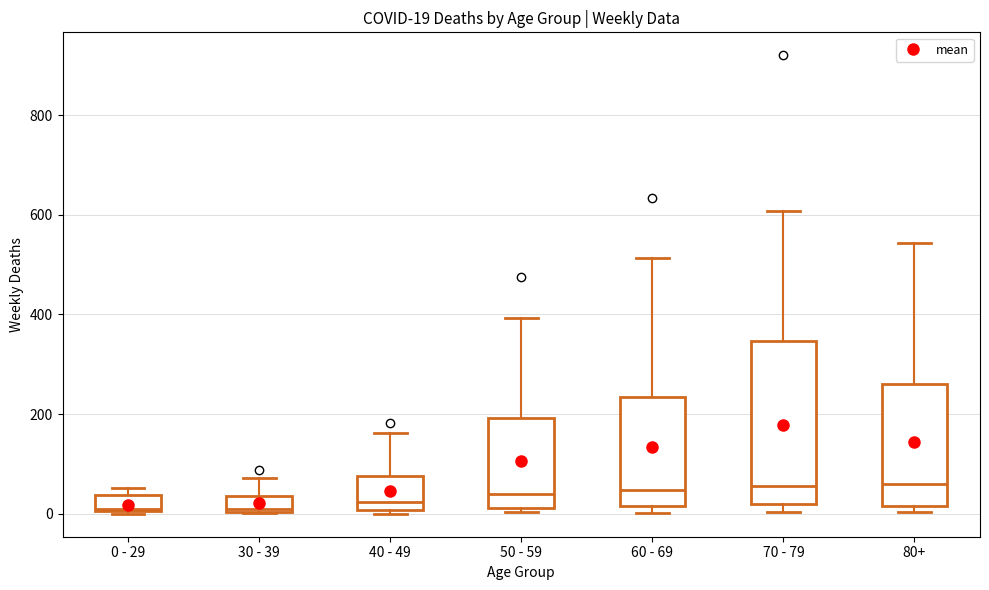

Comparing the boxes themselves (not the whiskers), which one is the tallest?

70 - 79